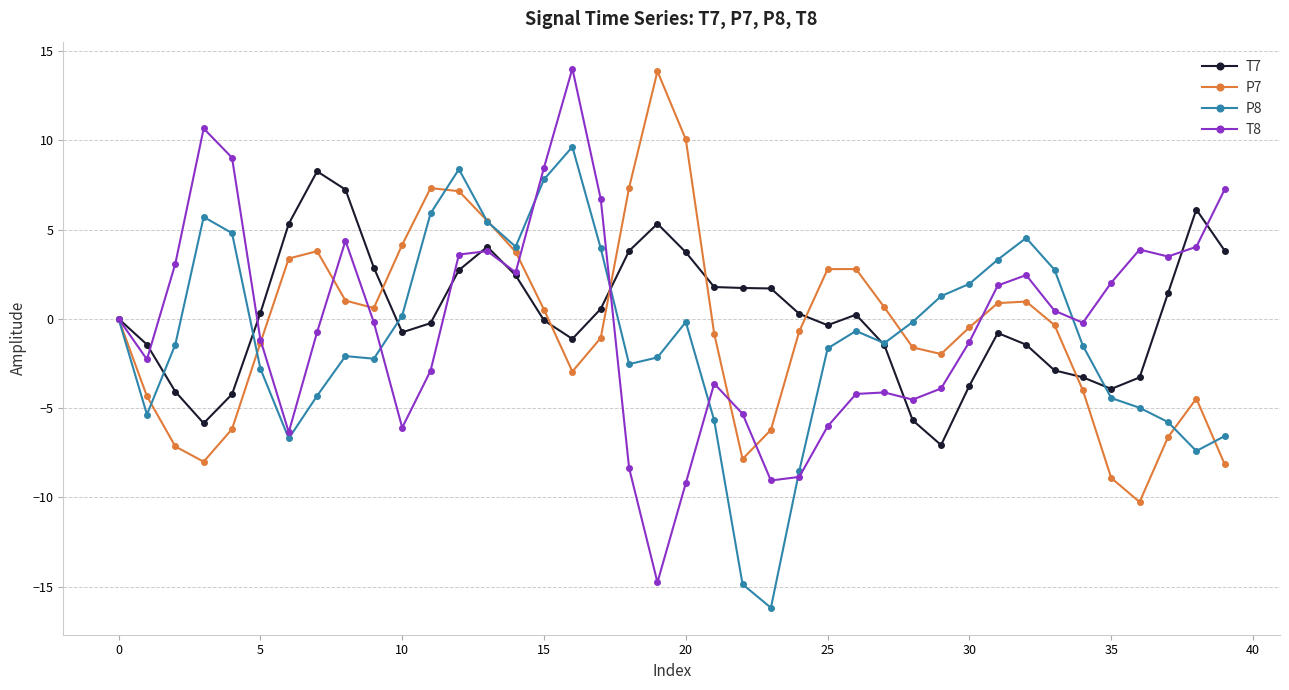

Which series has the widest spread of values?

T8